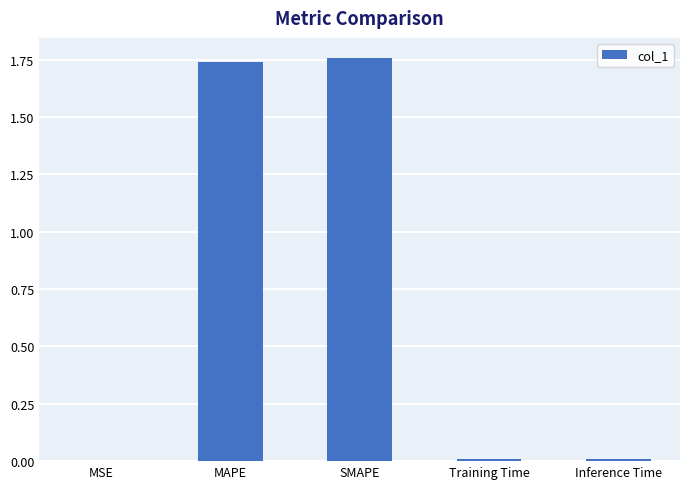

How many distinct data groups are displayed?

1